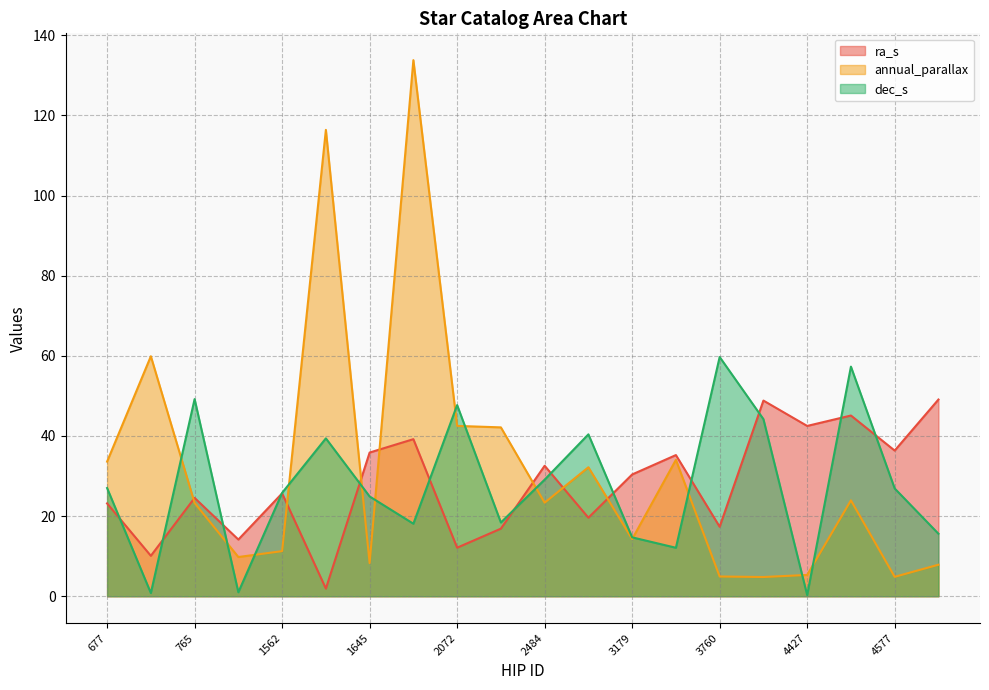

The value of dec_s at 2021 is 18.1. True or false?

True